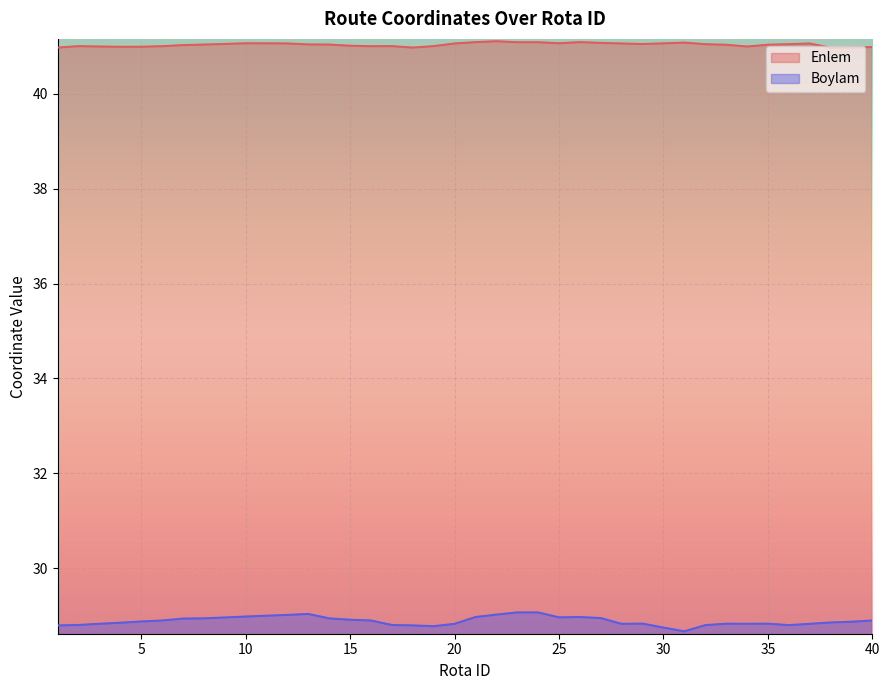

What is the value of the Boylam point at the 24th from the left?

29.1